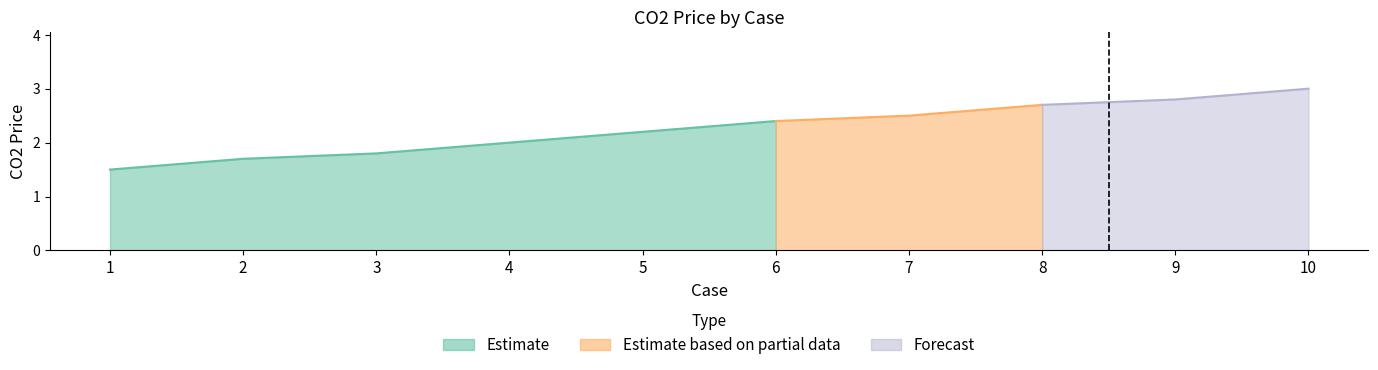

How many values are between 1 and 2?

4